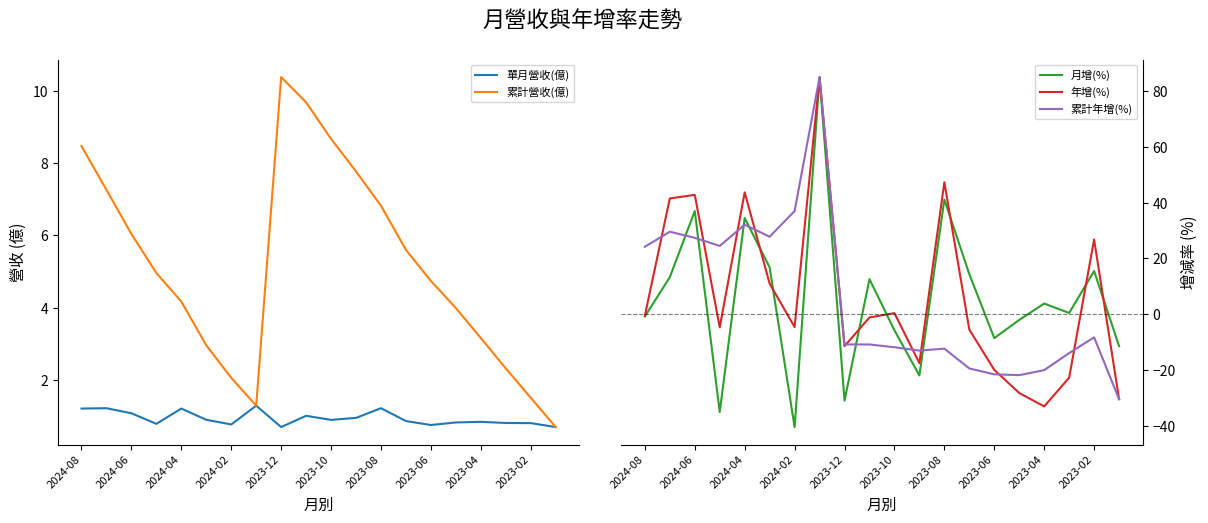

List the series in order of their peak value, lowest first.

單月營收(億), 累計營收(億), 年增(%), 累計年增(%), 月增(%)